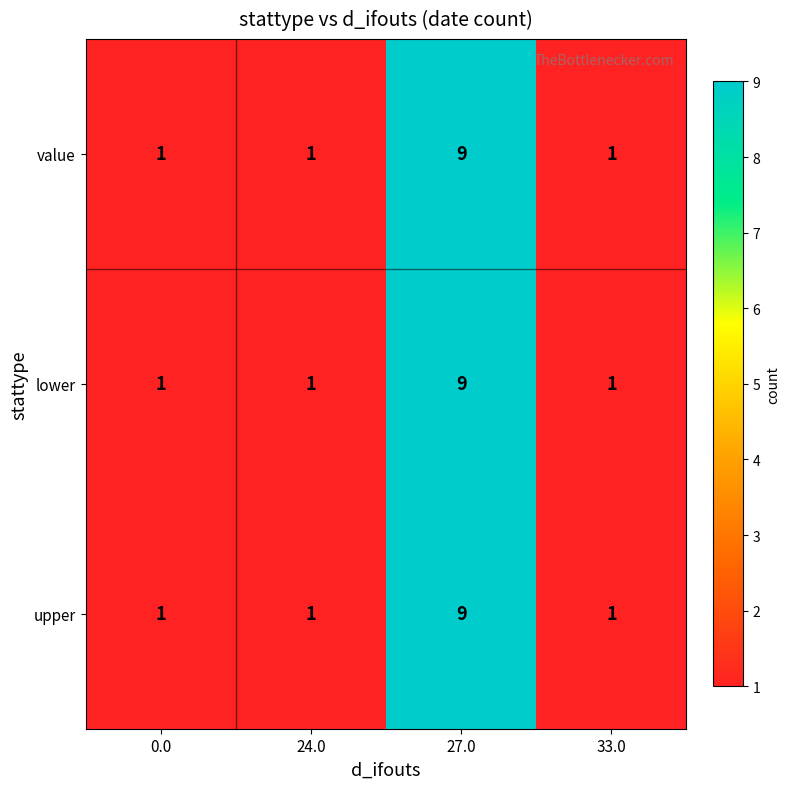

How many distinct data groups are displayed?

3